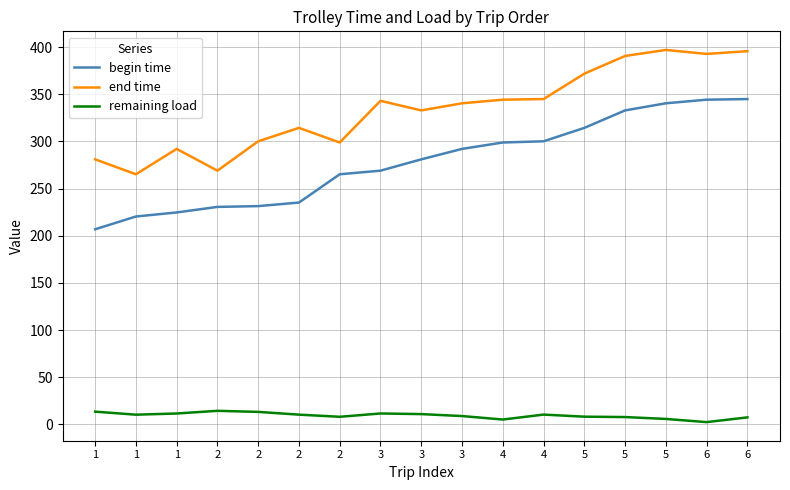

Is it true that end time equals 332.9 at 3?

True